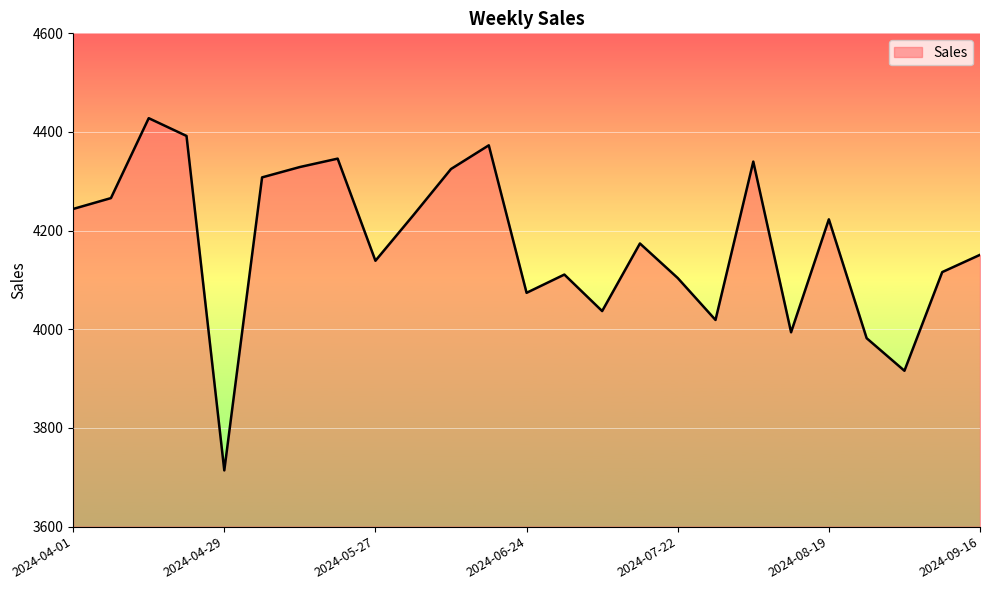

How many lines are shown in the chart?

1